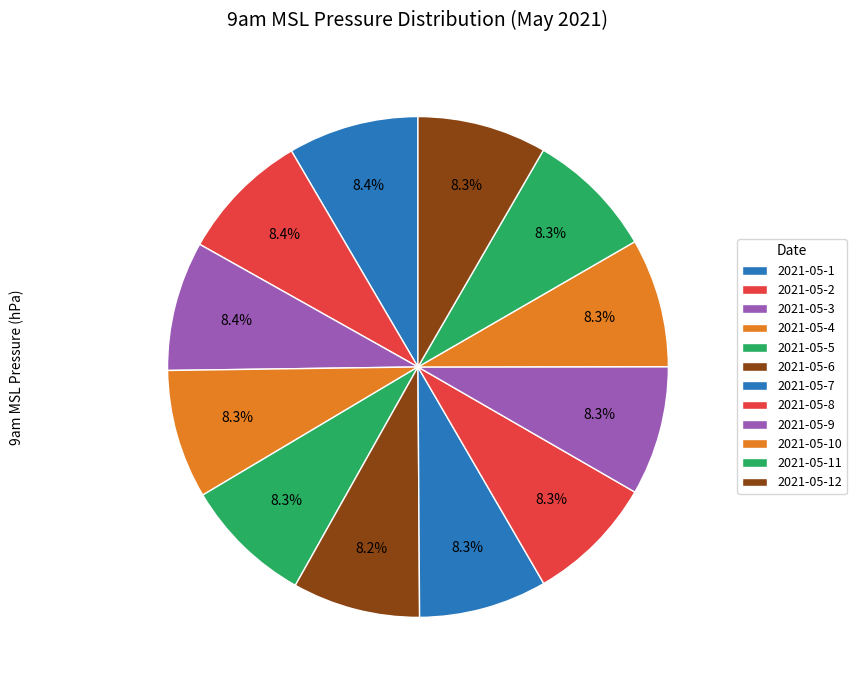

To the nearest percent, what percentage of the pie is 2021-05-10?

8%